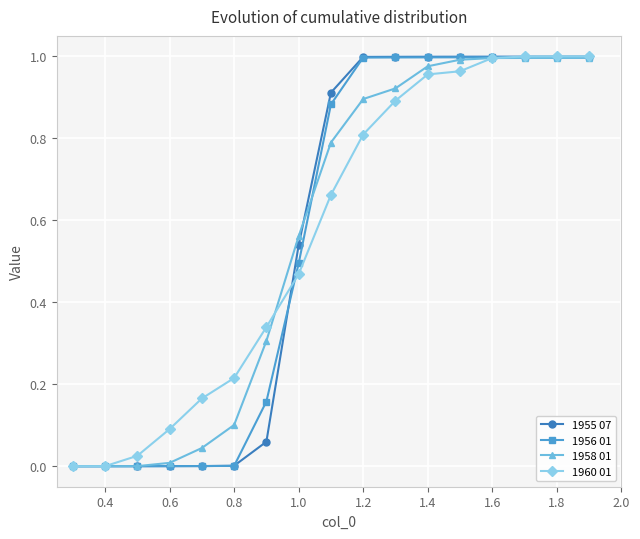

Is it true that 1960 01 equals 1.4 at 1.8?

False